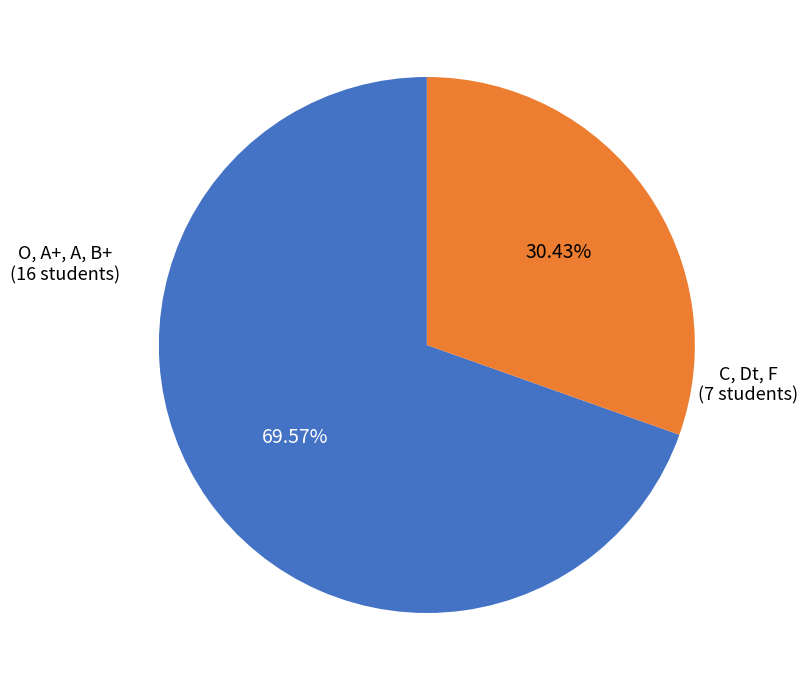

Does any single category account for the majority?

Yes